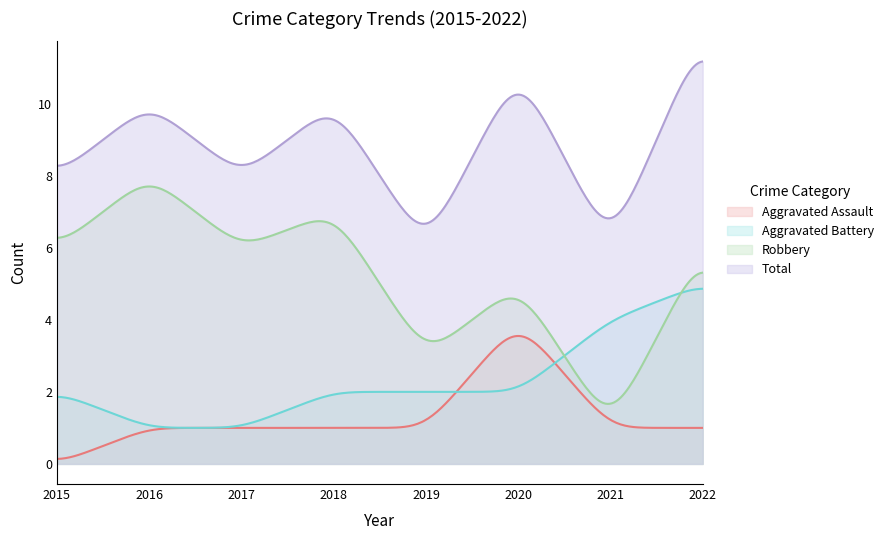

Is the value of Total at 2016 greater than the value of Aggravated Battery at 2020?

Yes